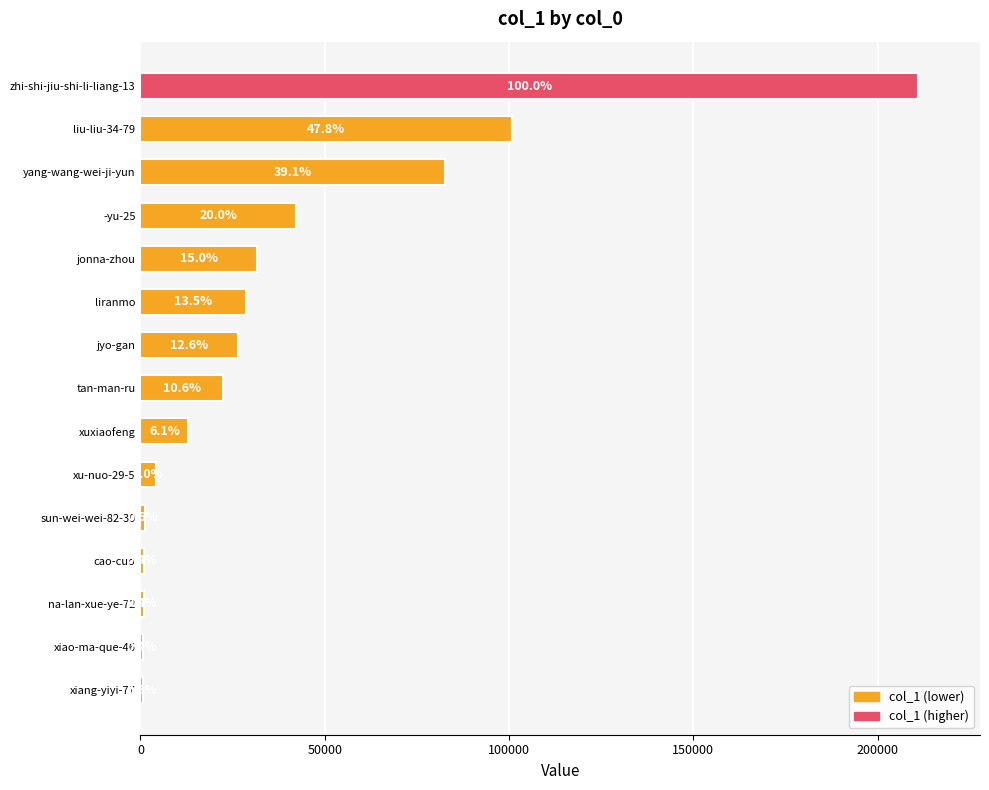

How many series are shown in this chart?

1